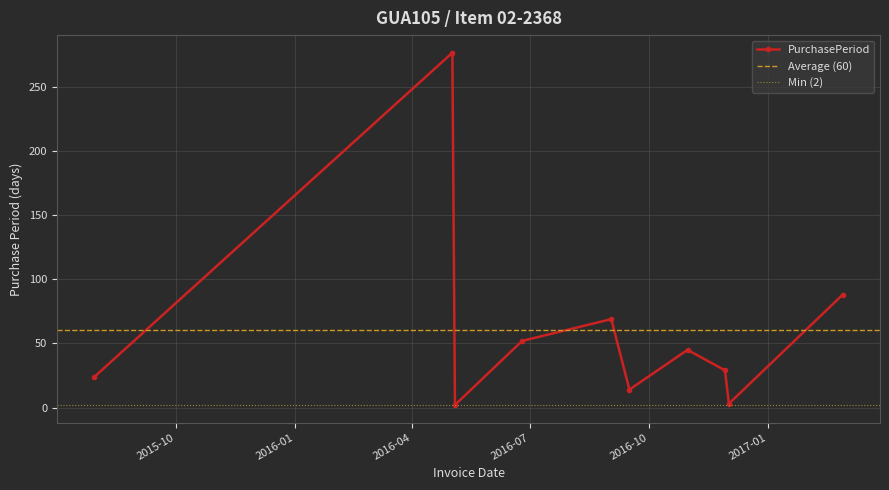

At which category does the data reach its first local valley?

2016-05-04